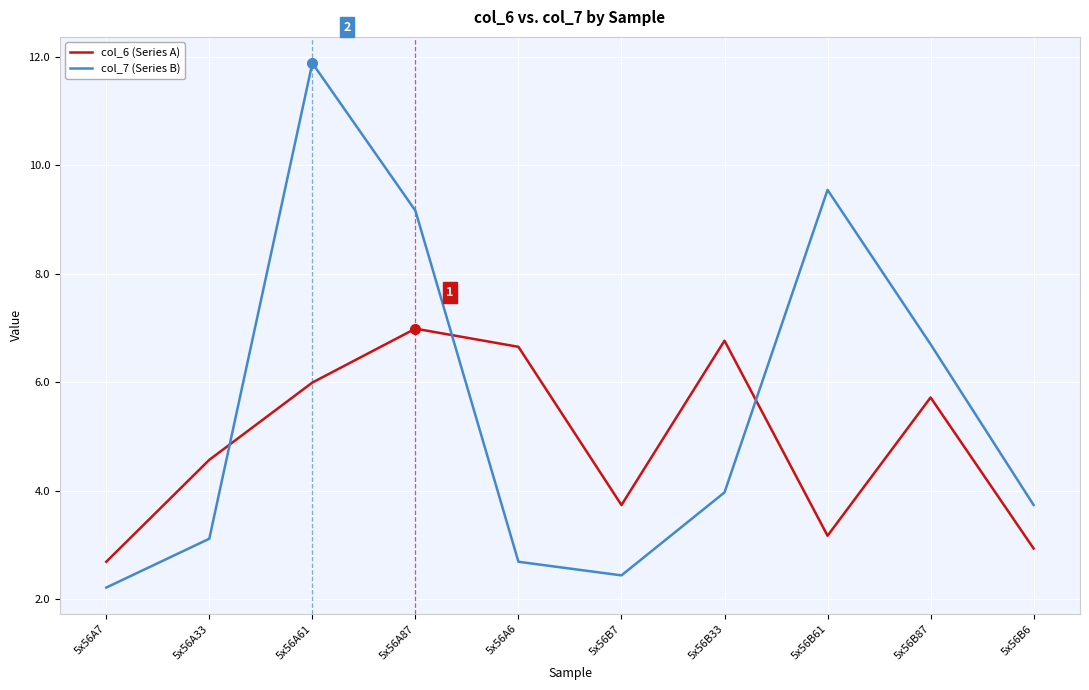

Read the col_7 (Series B) value at 5x56B33.

4.0